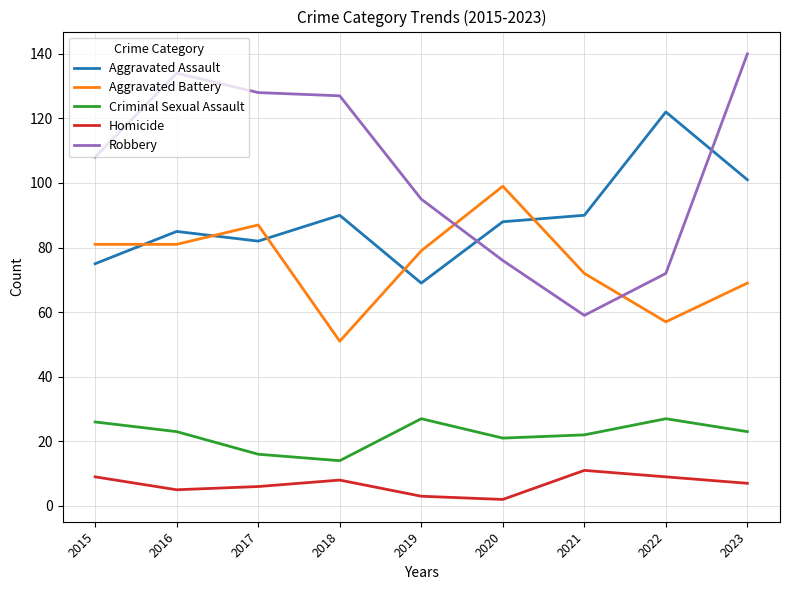

True or false: Robbery and Criminal Sexual Assault cross at least once.

False